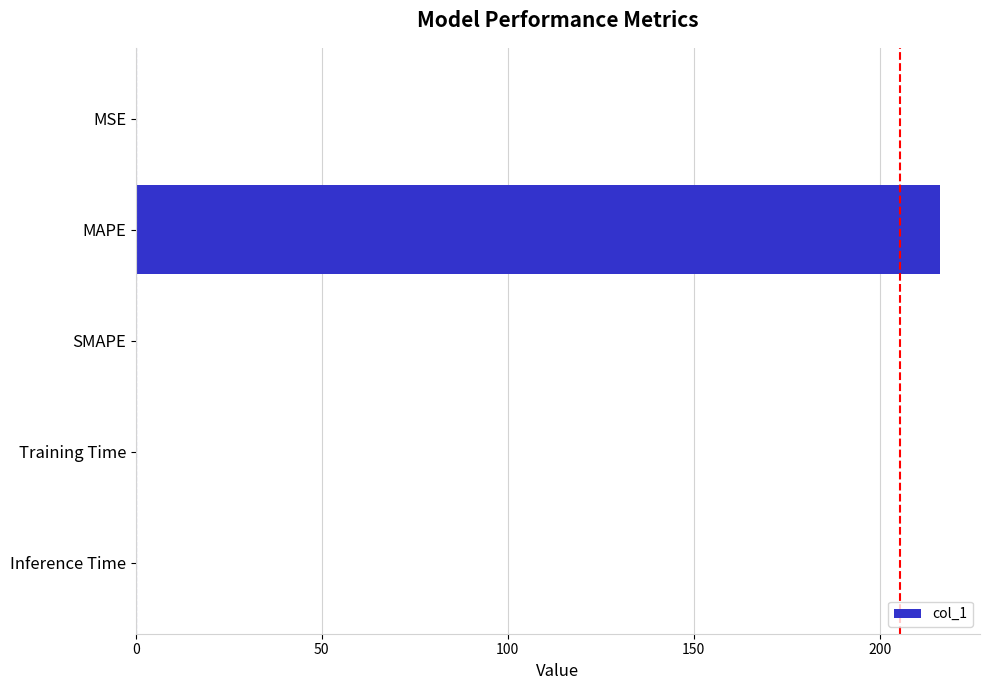

What is the average value?

43.2